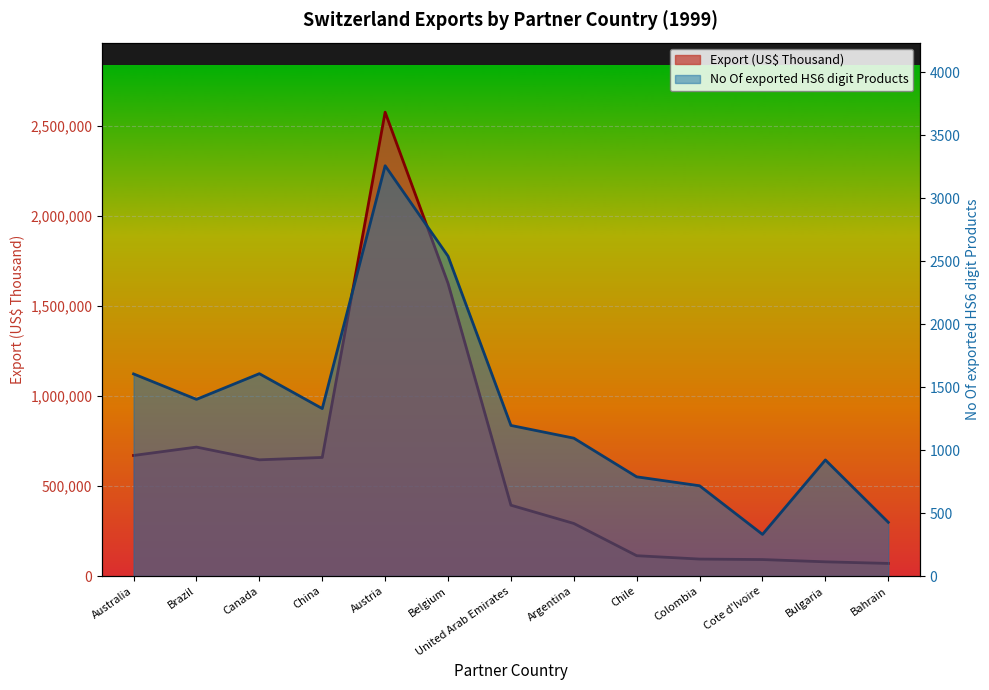

List the series in order of their overall mean, lowest first.

No Of exported HS6 digit Products, Export (US$ Thousand)